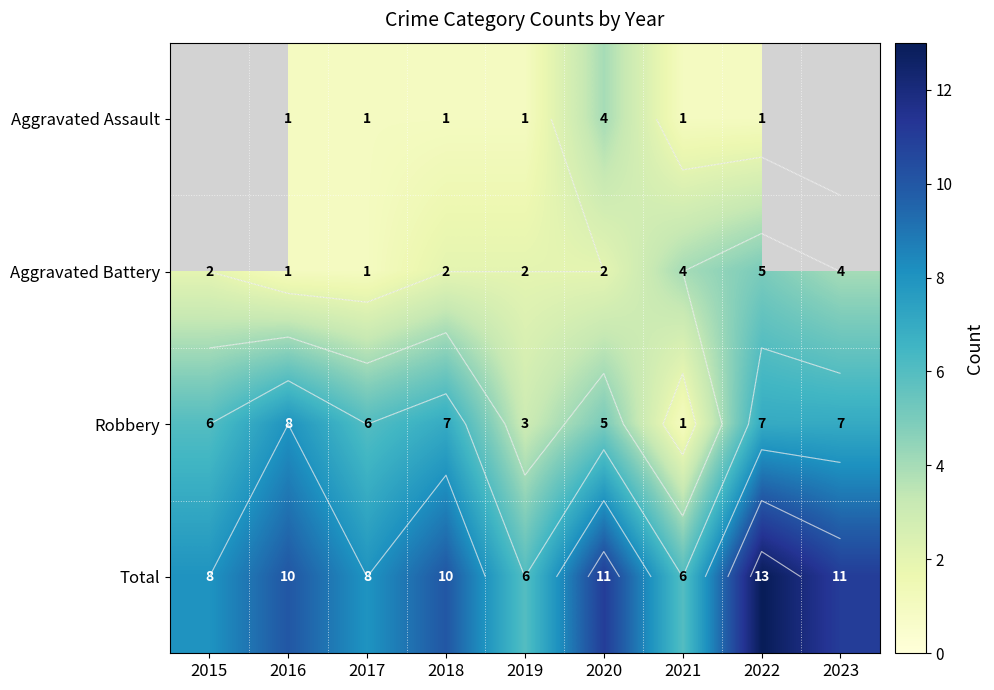

Between 2020 and 2017, which is larger?

2020